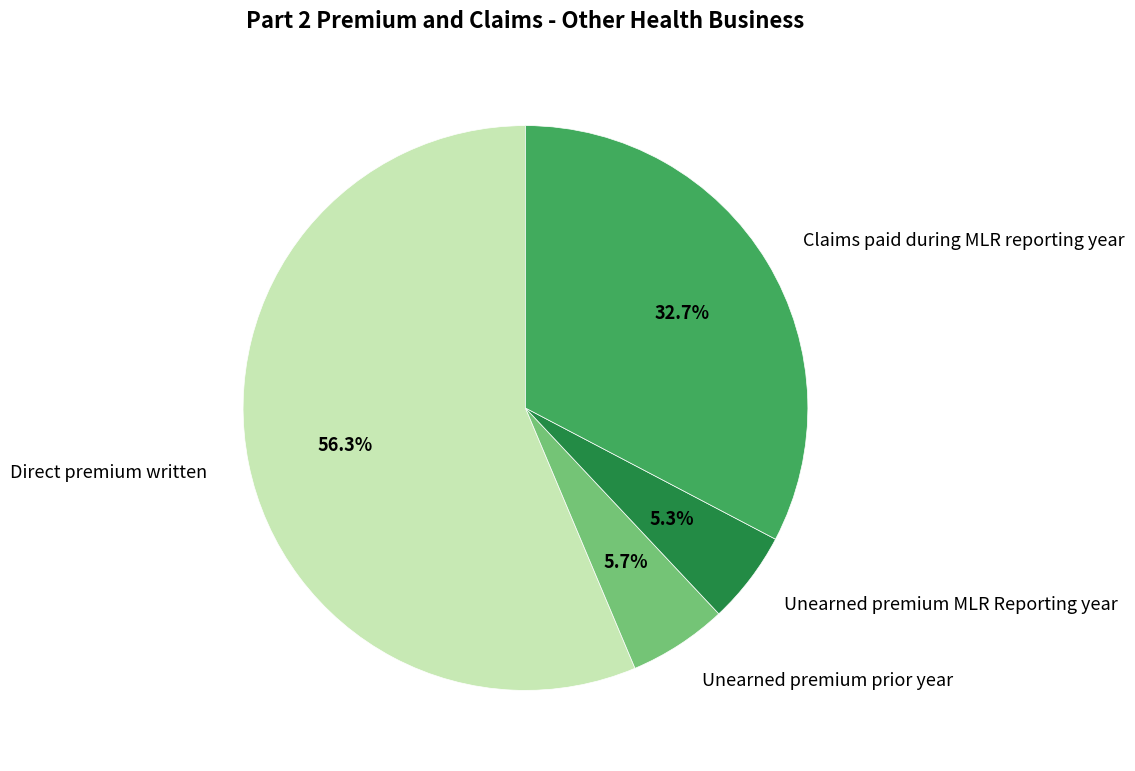

Count the number of slices in the pie.

4